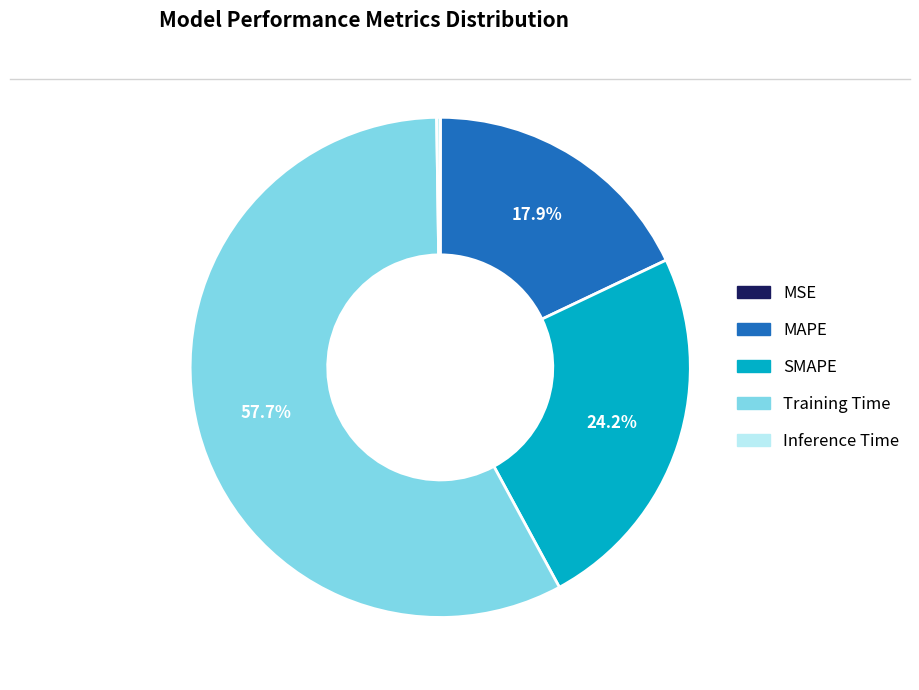

Which slice is the largest?

Training Time